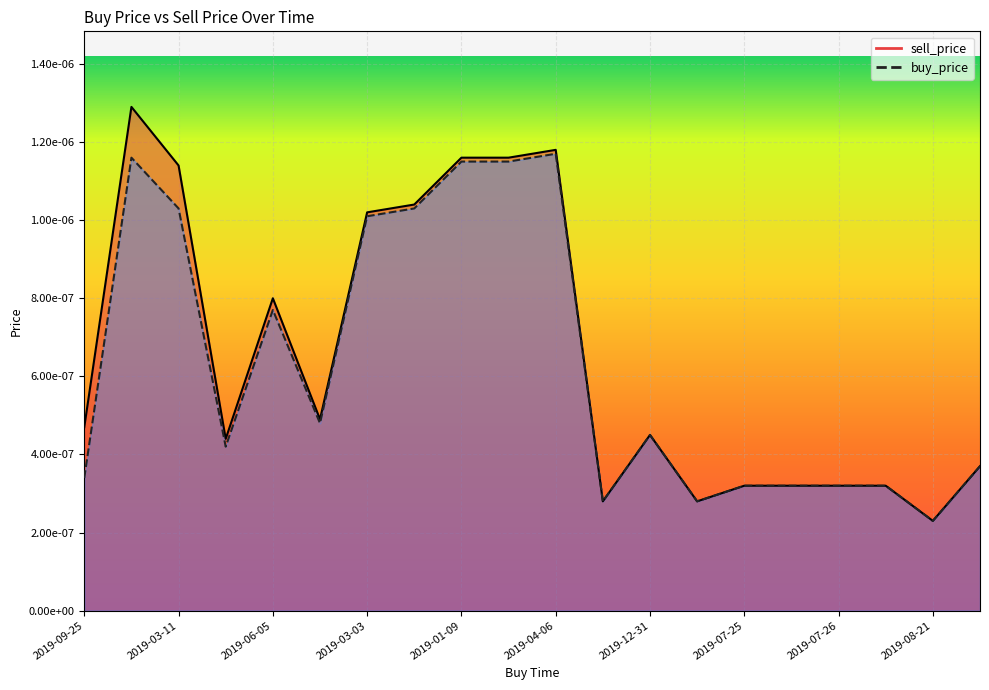

At how many categories does at least one series exceed 0?

20